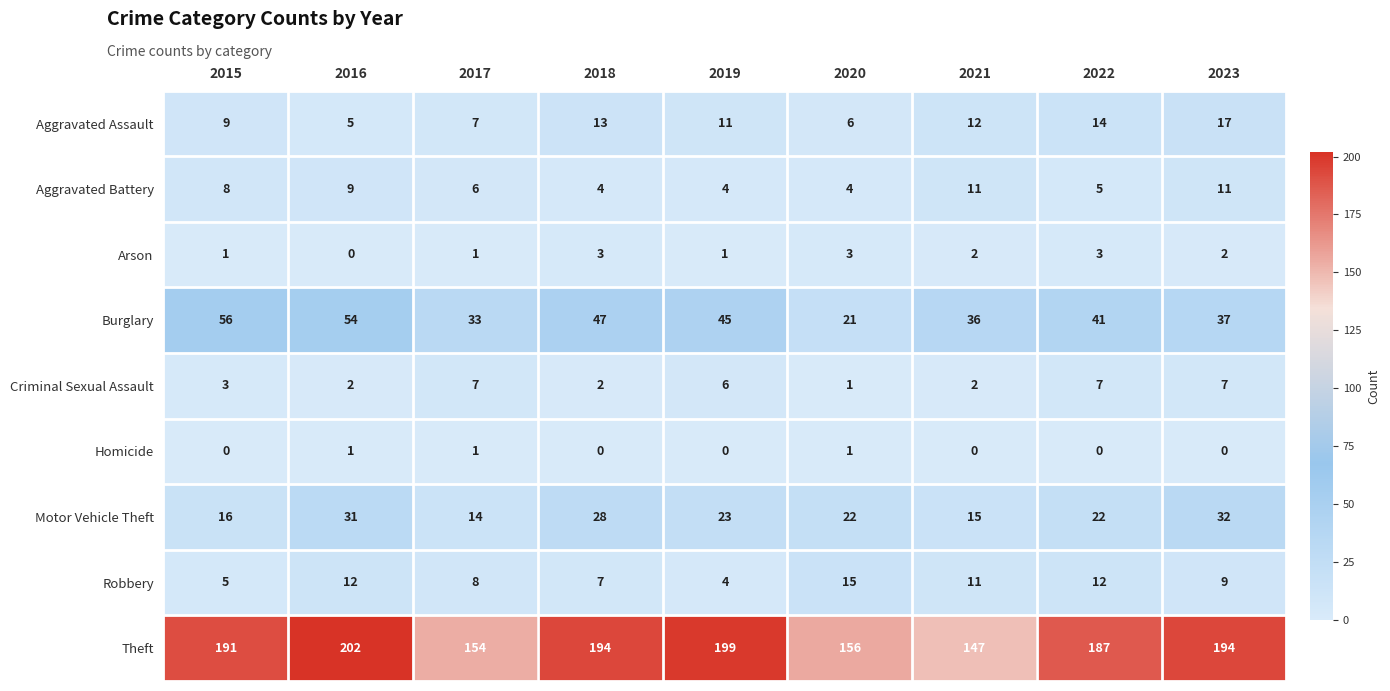

What is the greatest value displayed?

202